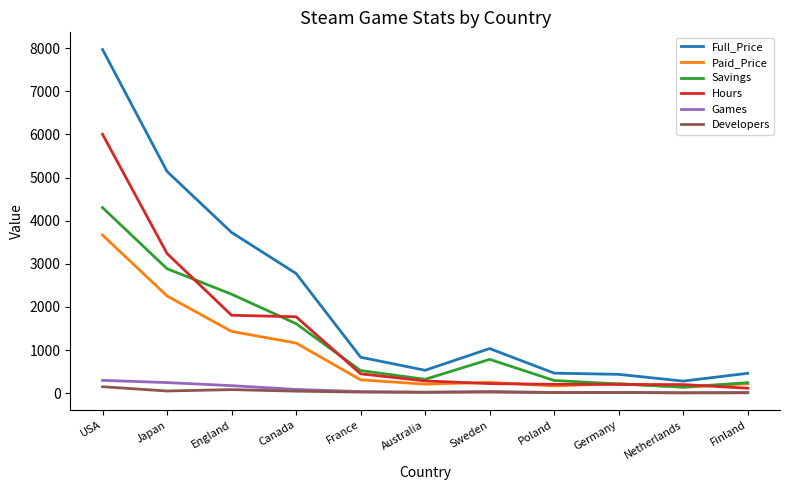

What position from the right is Netherlands?

2